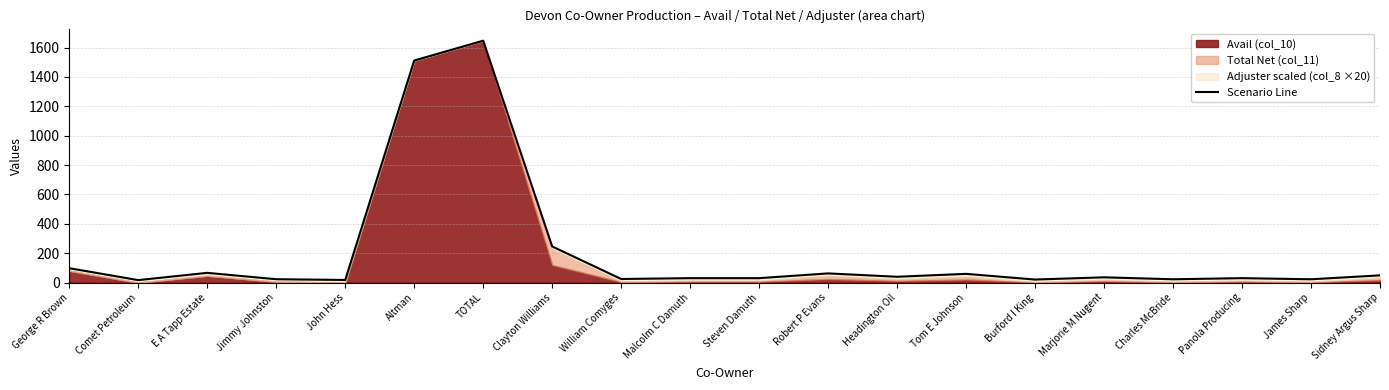

How many points are higher than both their immediate neighbors (excluding endpoints)?

6